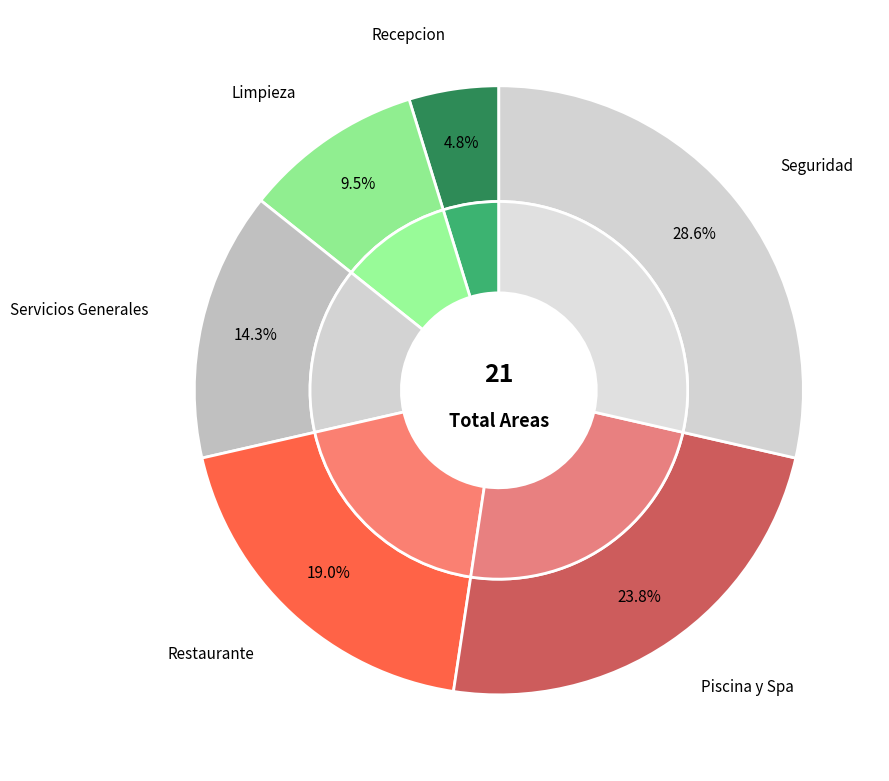

To the nearest percent, what percentage of the pie is Piscina y Spa?

24%